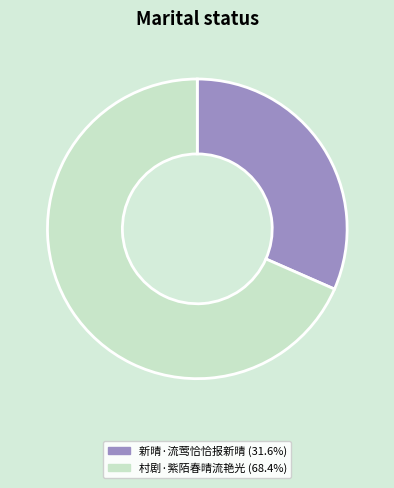

The 新晴·流莺恰恰报新晴 slice represents 26% of the pie. True or false?

False